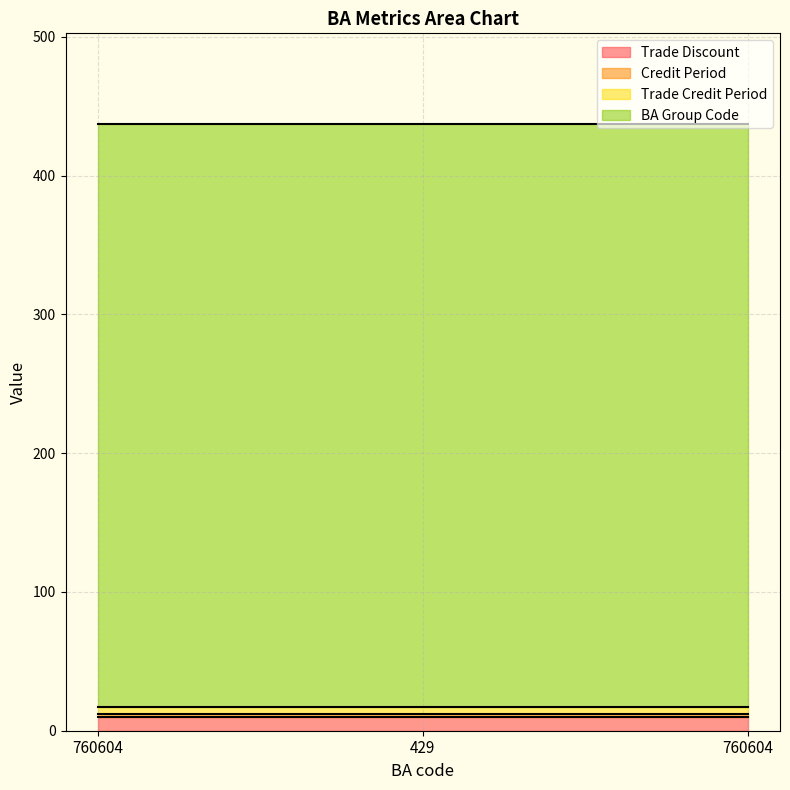

How many data points does each series have?

3